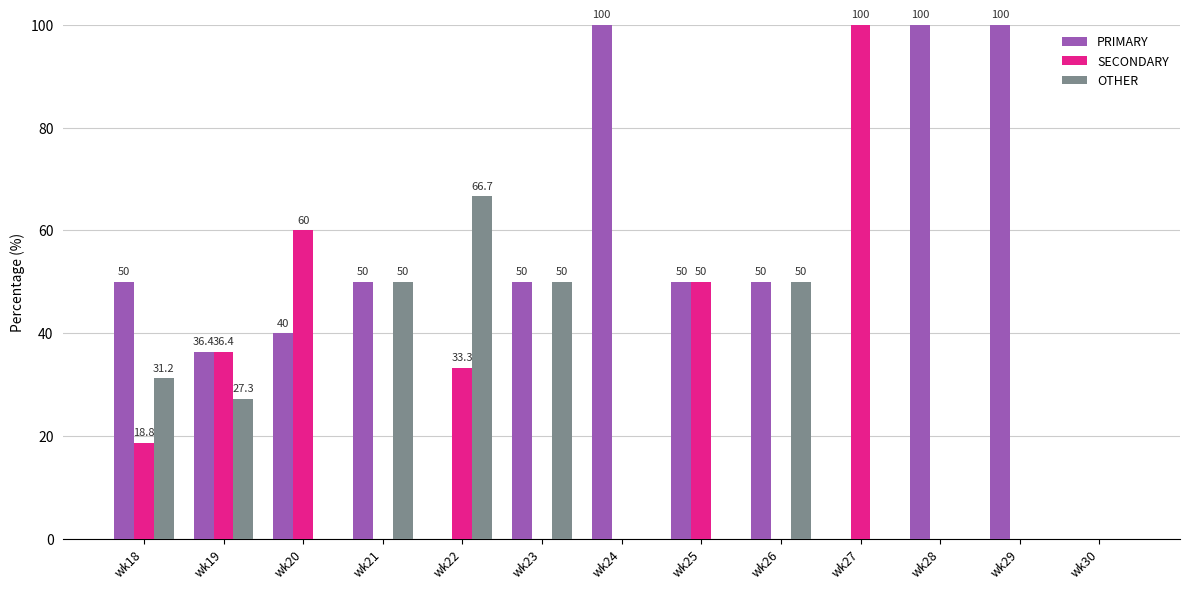

What is the sum of all OTHER values?

275.2